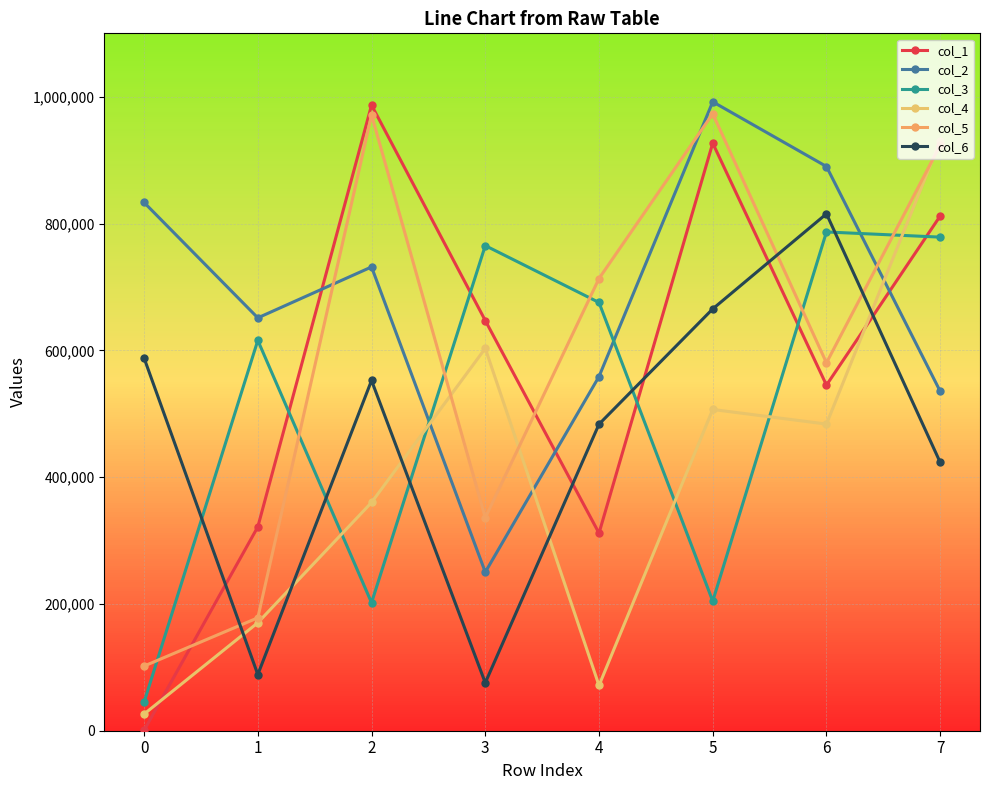

Which has a higher value, 2 or 1?

2